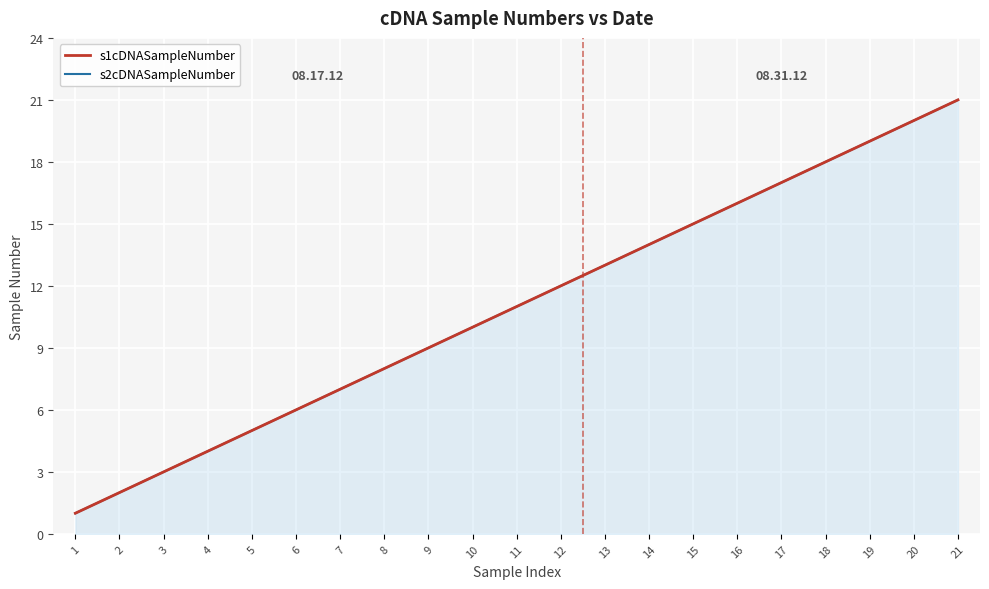

Reading left to right, list all the values displayed in this chart.

s1cDNASampleNumber: 1	2	3	4	5	6	7	8	9	10	11	12	13	14	15	16	17	18	19	20	21
s2cDNASampleNumber: 1	2	3	4	5	6	7	8	9	10	11	12	13	14	15	16	17	18	19	20	21